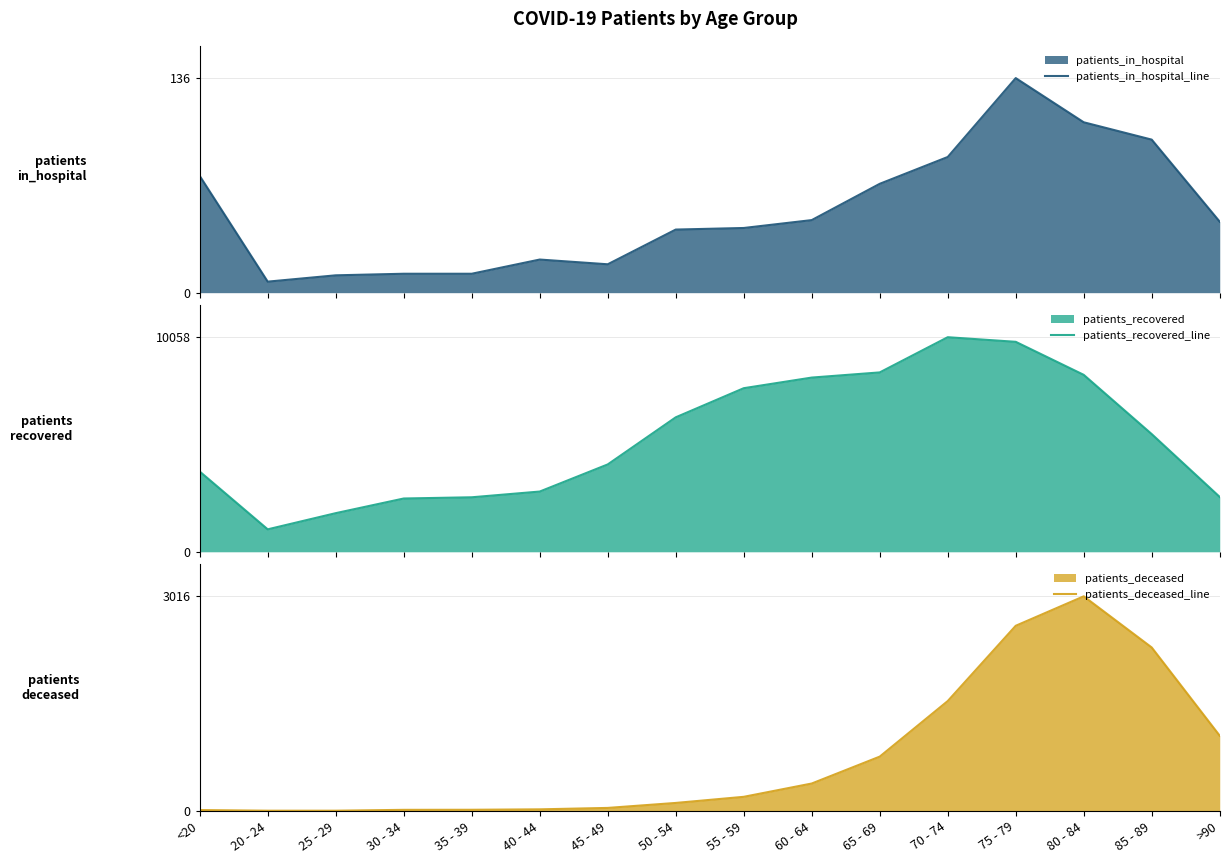

What is the average value of the patients_deceased_line series?

755